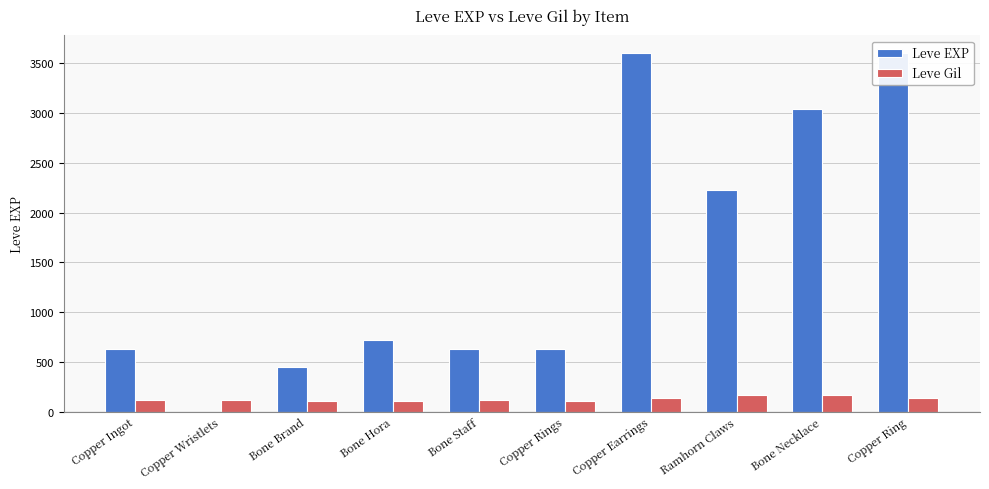

Reading left to right, list all the values displayed in this chart.

Leve EXP: Copper Ingot=630	Copper Wristlets=1	Bone Brand=450	Bone Hora=720	Bone Staff=630	Copper Rings=630	Copper Earrings=3600	Ramhorn Claws=2230	Bone Necklace=3040	Copper Ring=3600
Leve Gil: Copper Ingot=113	Copper Wristlets=116	Bone Brand=112	Bone Hora=112	Bone Staff=113	Copper Rings=112	Copper Earrings=139	Ramhorn Claws=170	Bone Necklace=169	Copper Ring=139